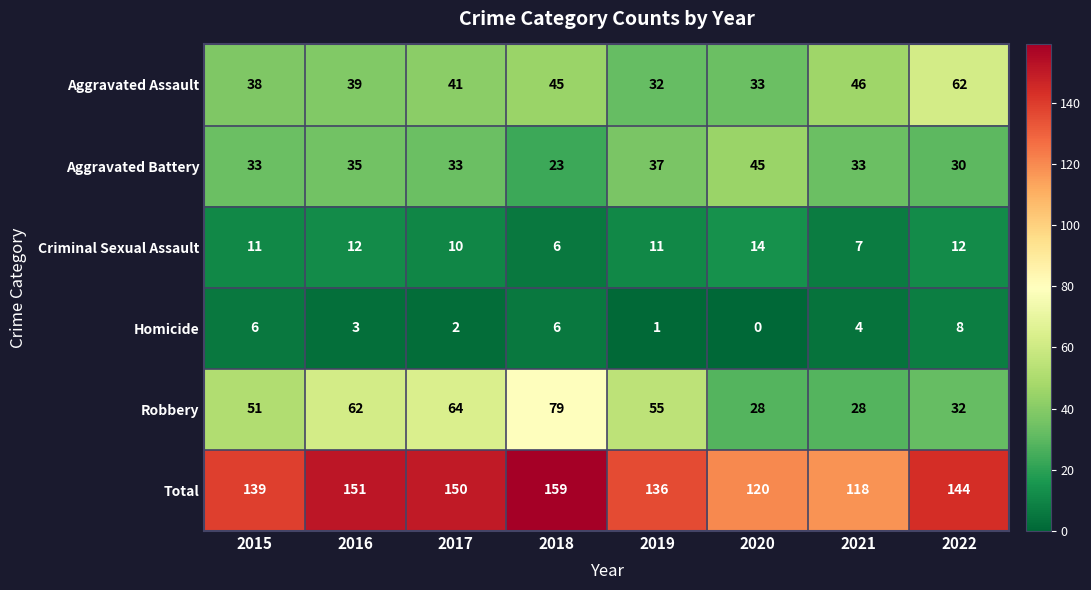

What is the sum of all Robbery values?

399